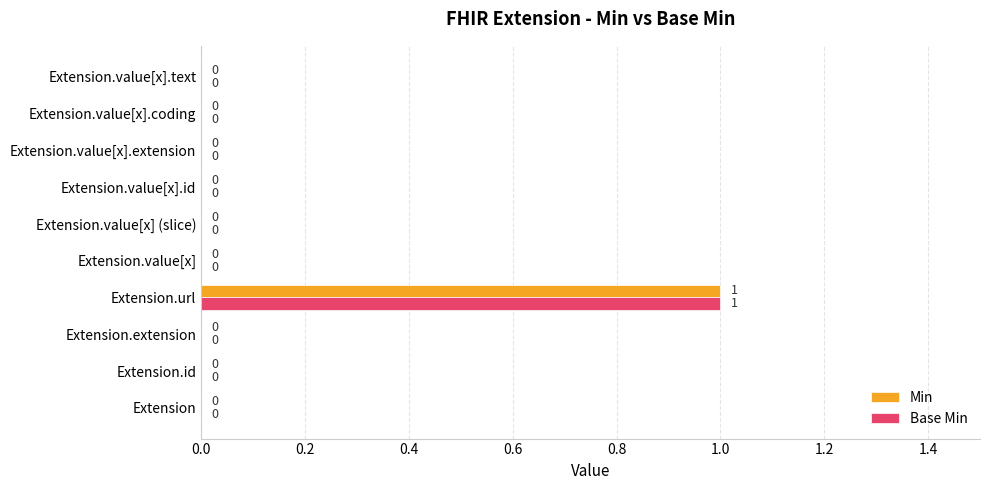

True or false: Min has a value of 0 at Extension.id.

True